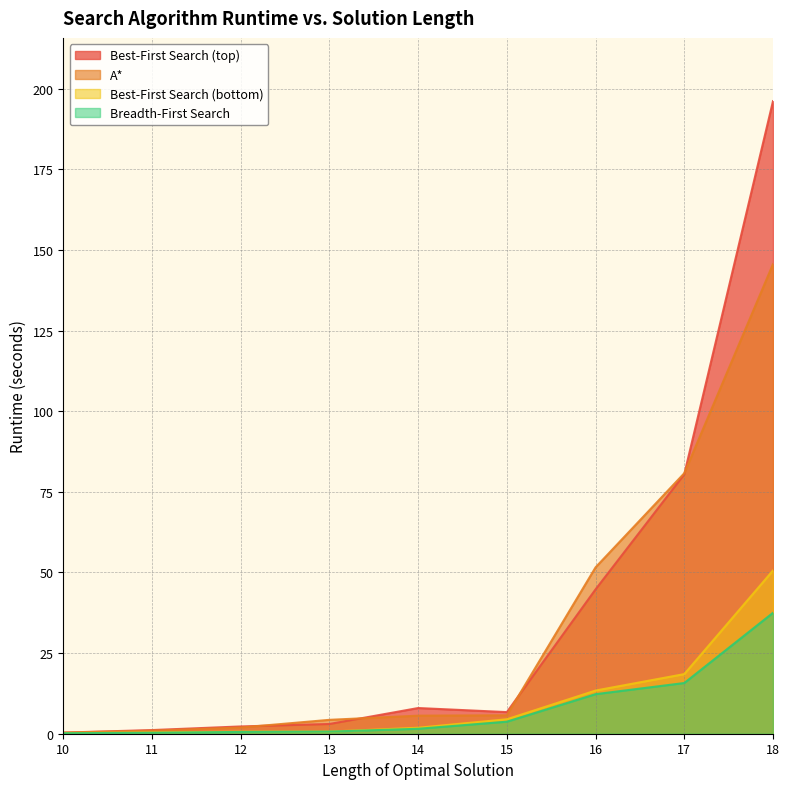

What is the minimum value shown in the chart?

0.2